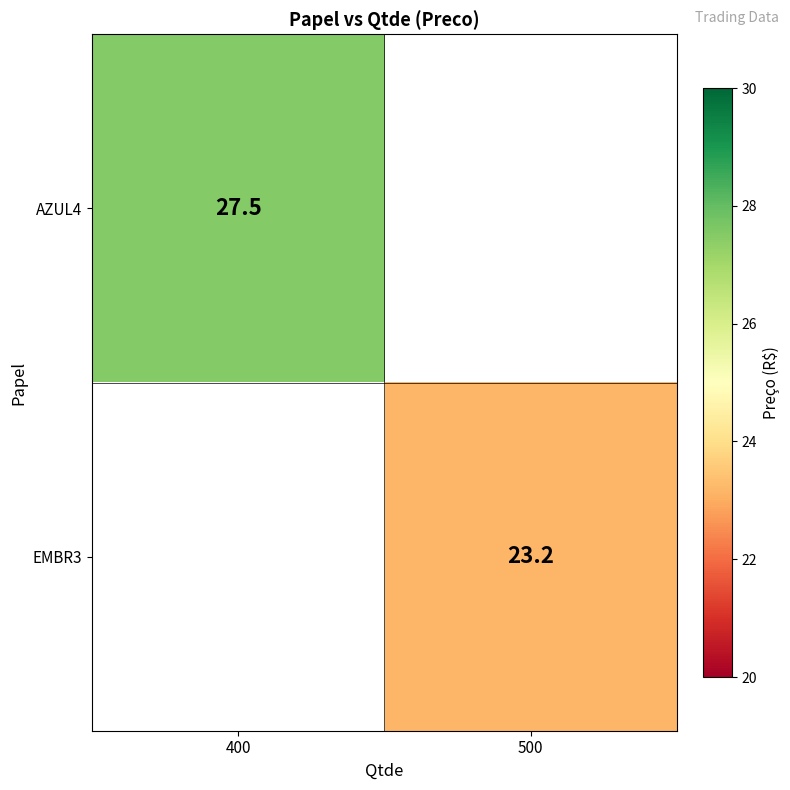

The AZUL4 series shows 37.4 at 400. True or false?

False